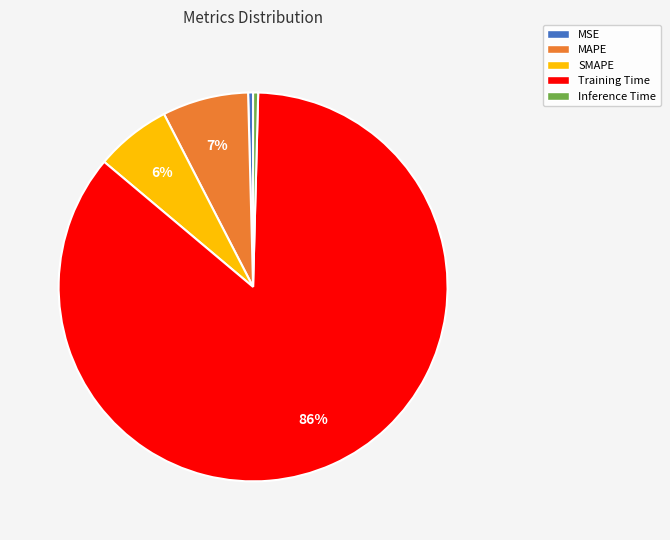

Which category has the biggest portion of the pie?

Training Time